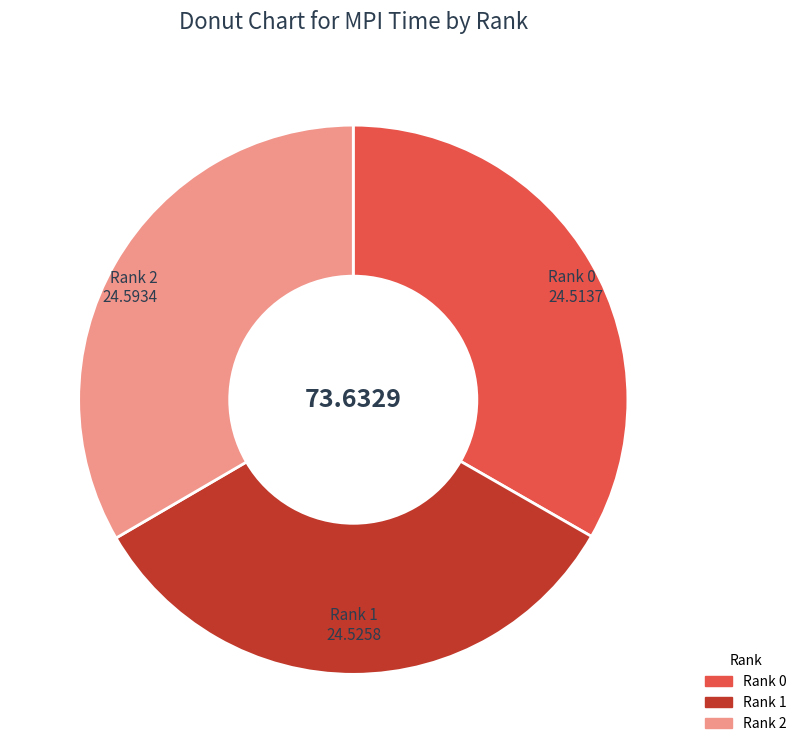

Is there any slice that represents more than half of the pie?

No